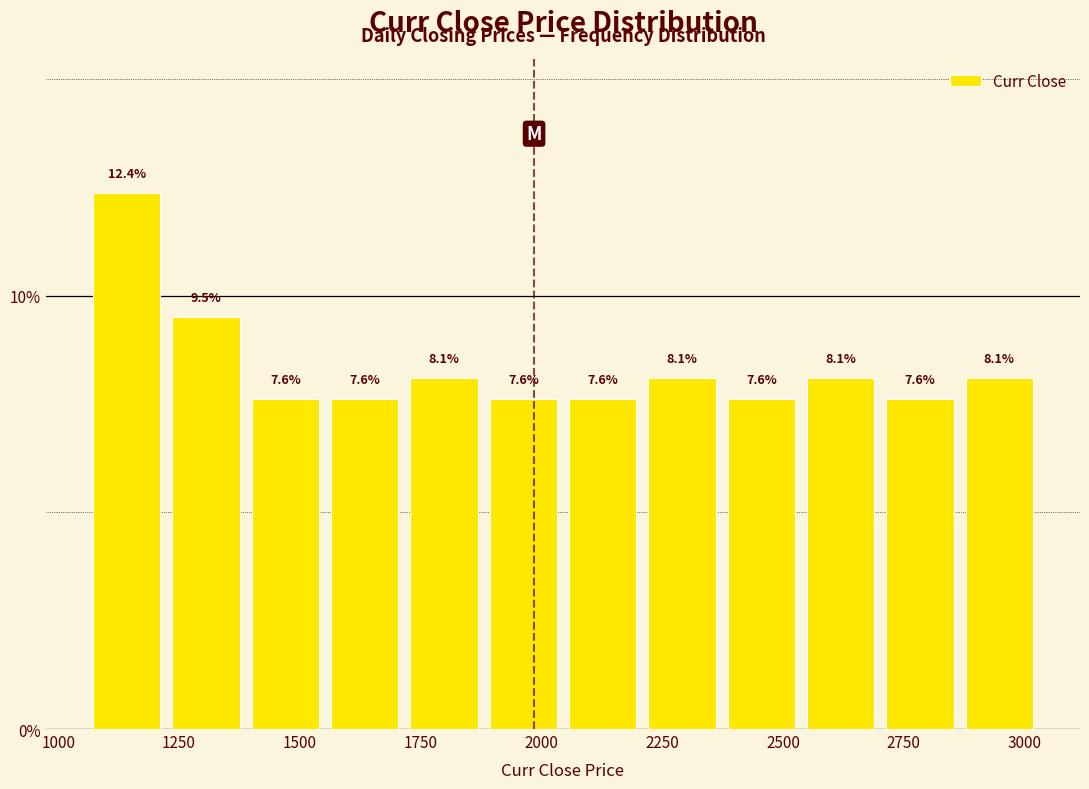

Around what value on the x-axis is the tallest bar? Give the approximate position of its centre, as read against the axis.

1150